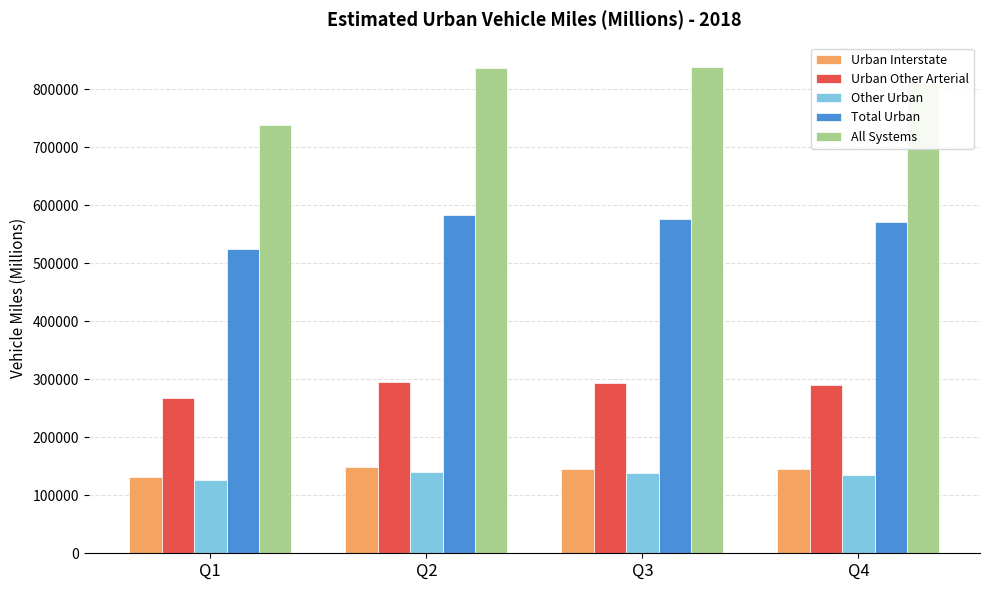

Is it true that All Systems equals 181356 at Q2?

False